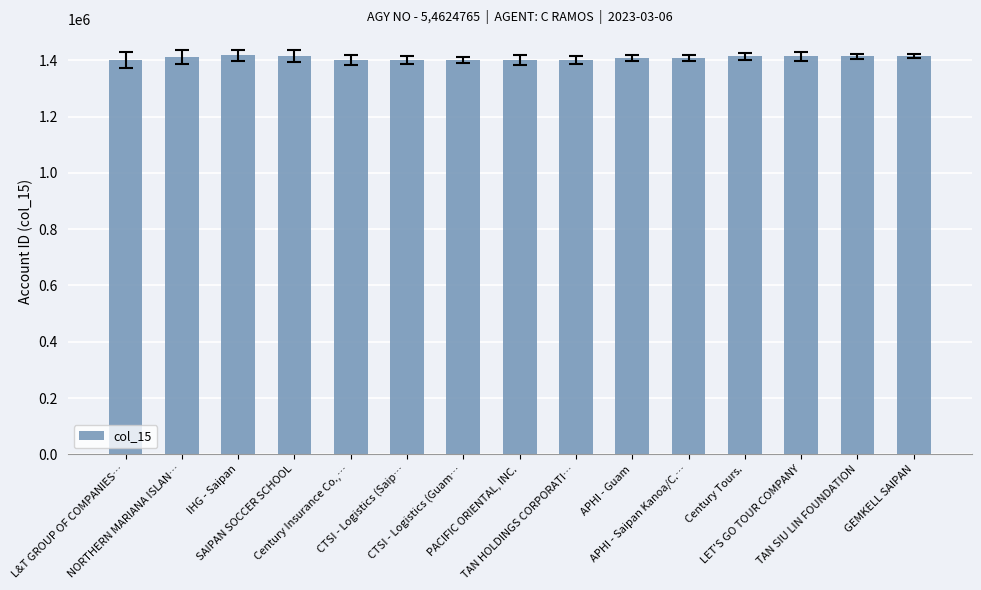

What is the label of the 10th bar from the right?

CTSI - Logistics (Saip…